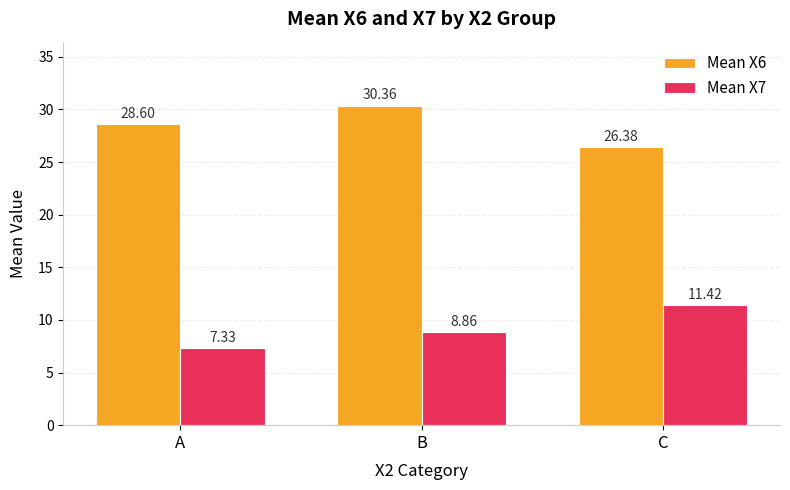

At how many categories does at least one series exceed 28?

2